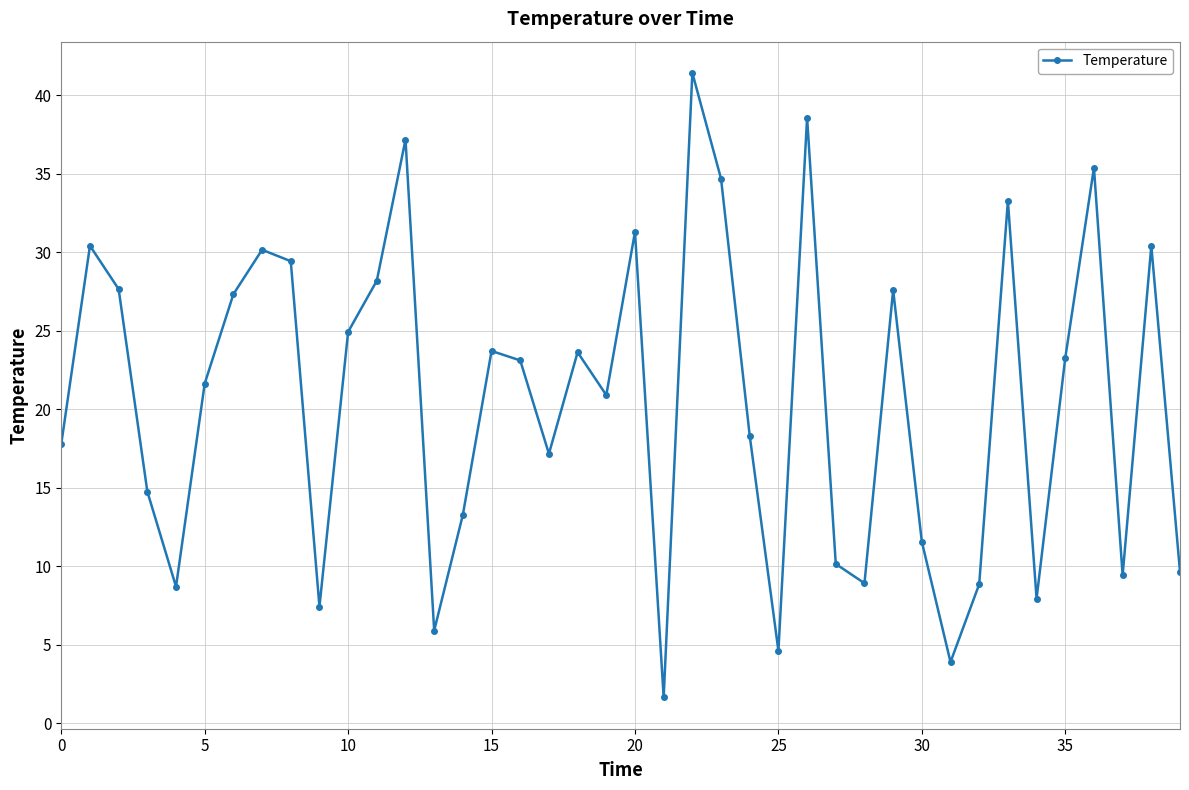

What is the difference between the maximum and minimum values?

39.8